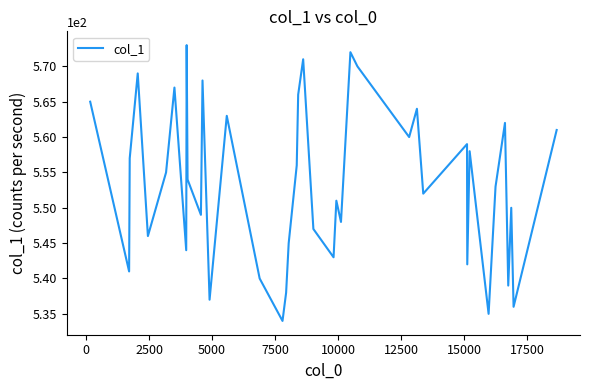

What is the greatest value displayed?

573